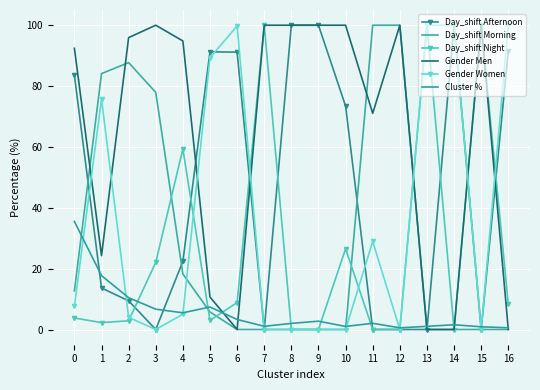

Which label corresponds to the smallest value in the chart?

3